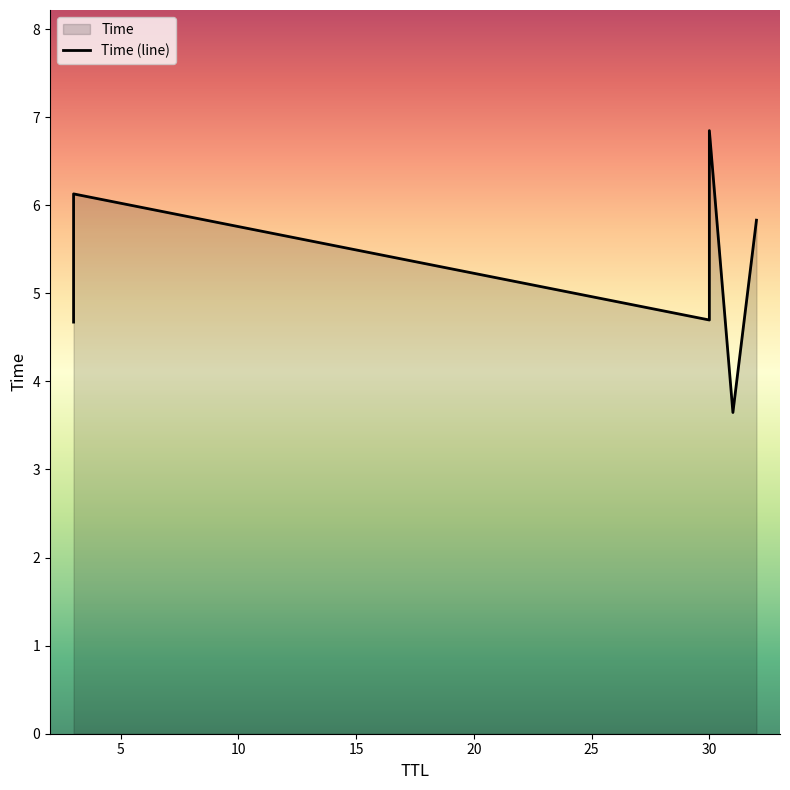

How many distinct data groups are displayed?

1